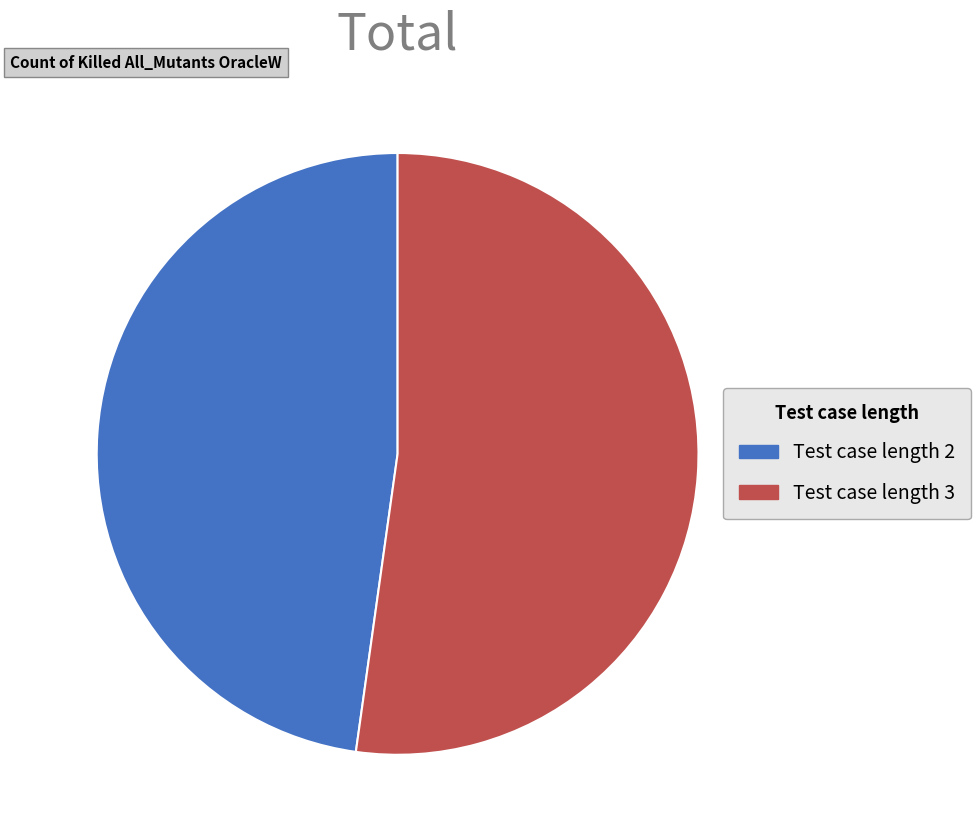

Which category has the biggest portion of the pie?

Test case length 3